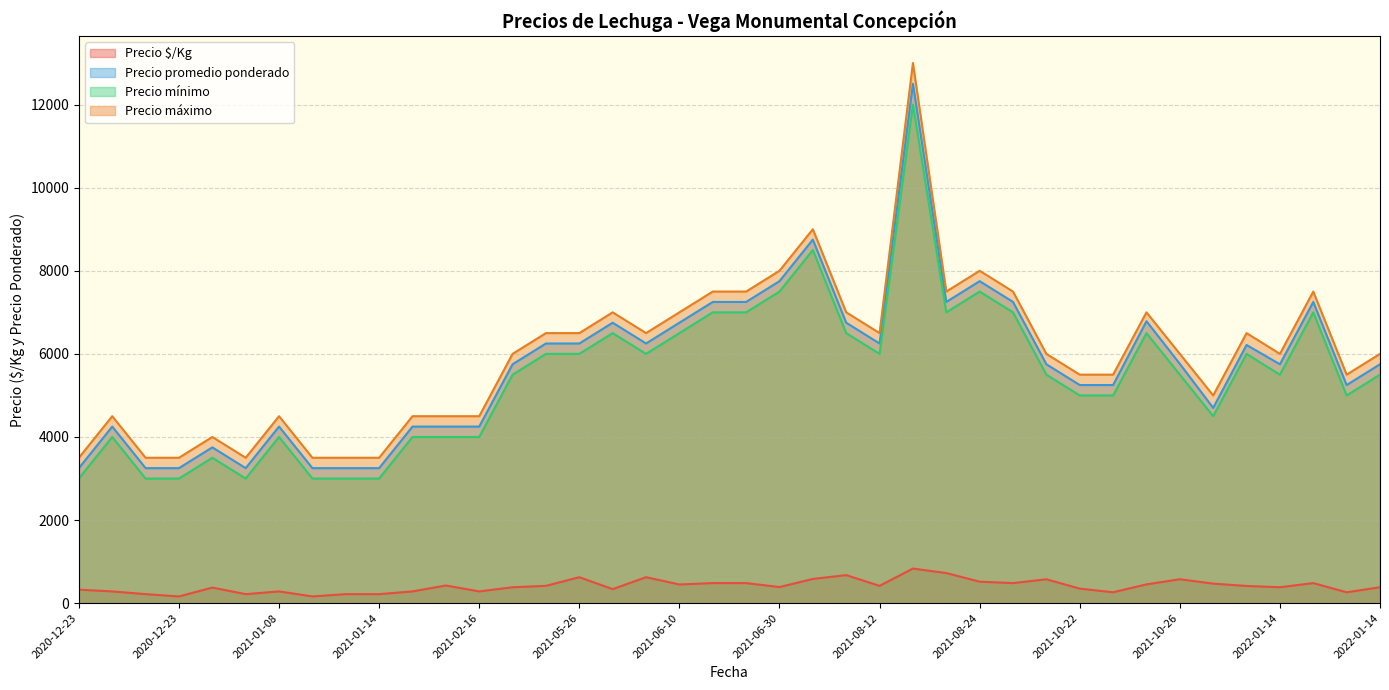

Between 2021-10-08 and 2021-06-30, which is larger?

2021-10-08